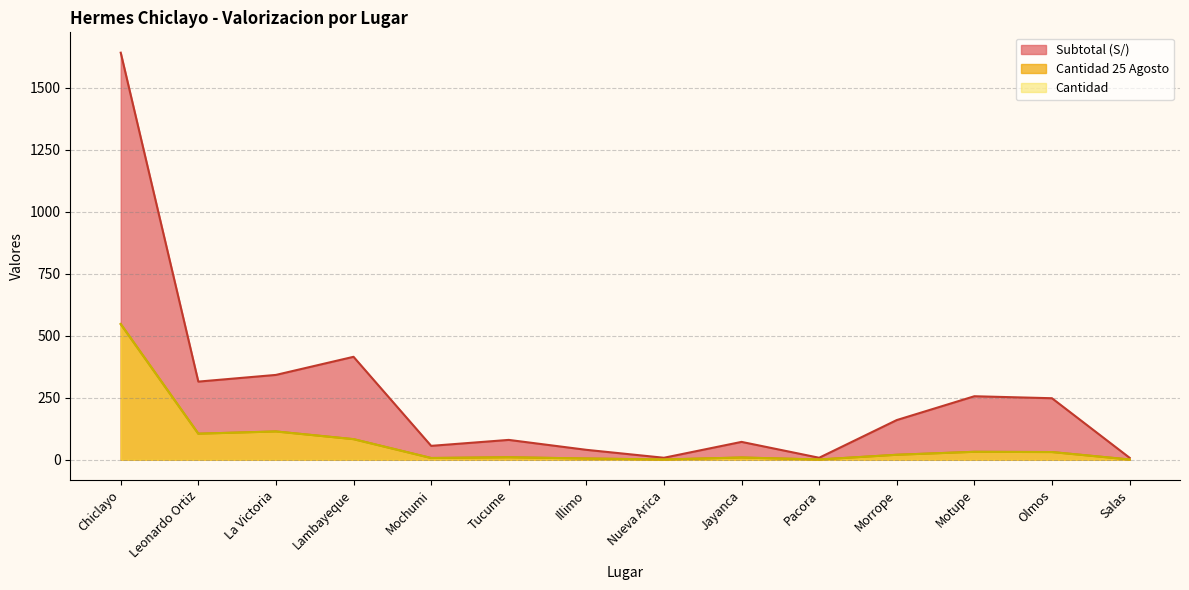

At how many categories does at least one series exceed 553?

1